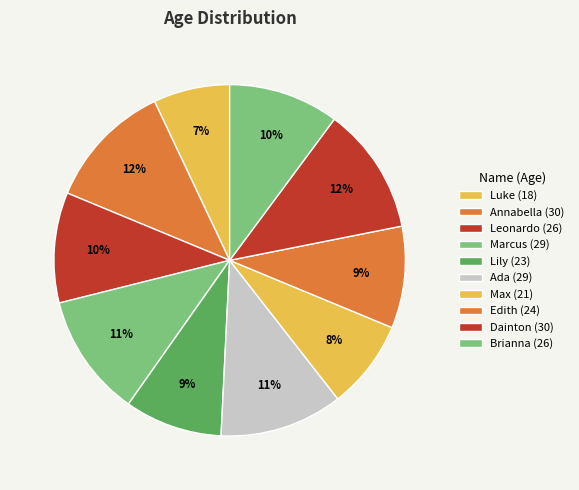

Which category has the biggest portion of the pie?

Annabella